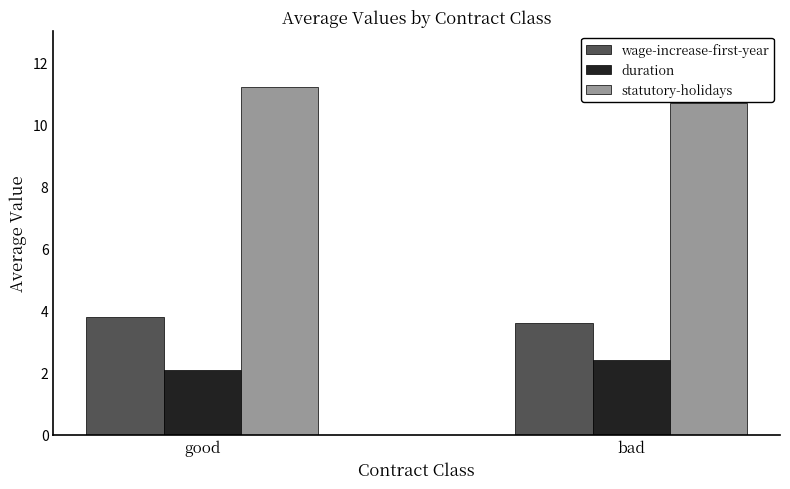

How many bars are there in total?

6